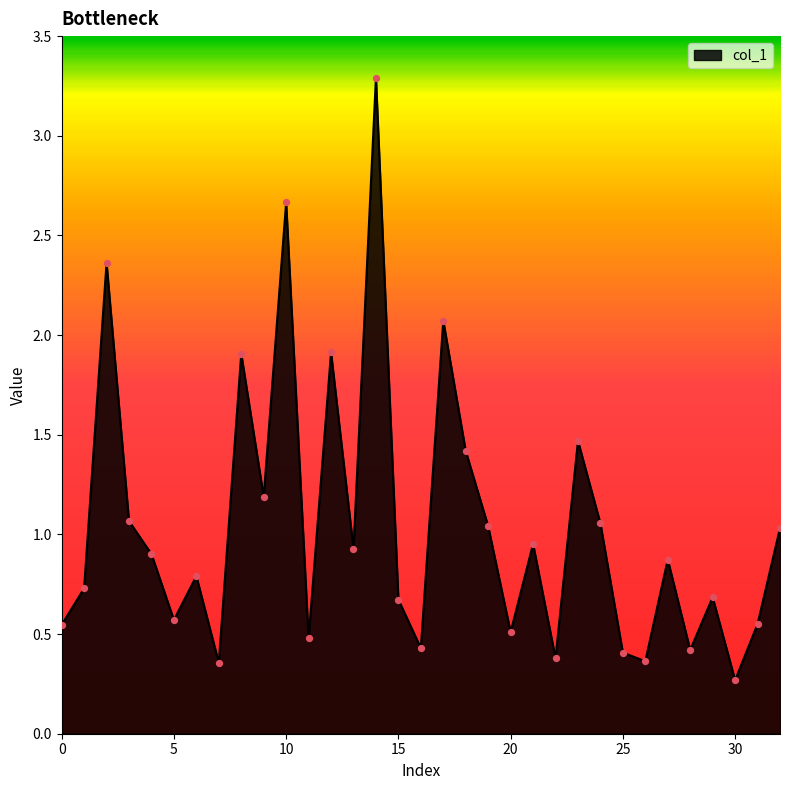

What is the maximum value shown in the chart?

3.3